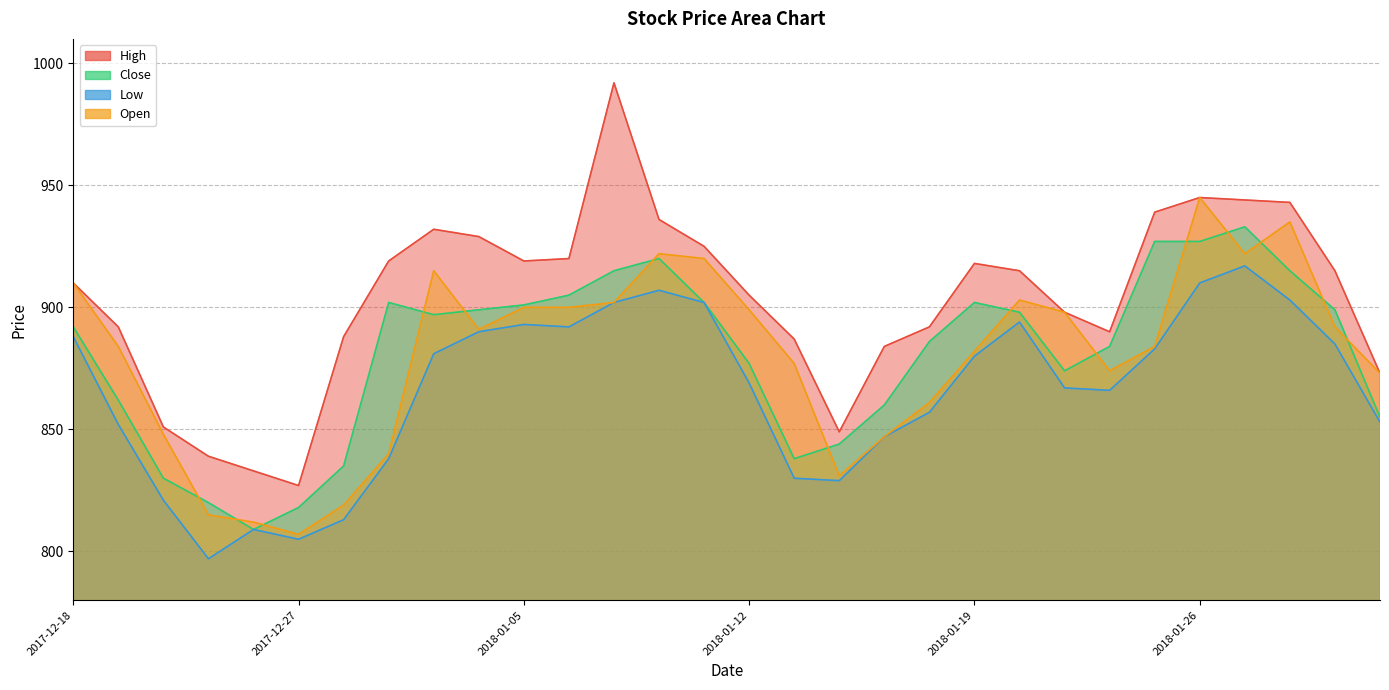

At which label is High closest to 909?

2017-12-18